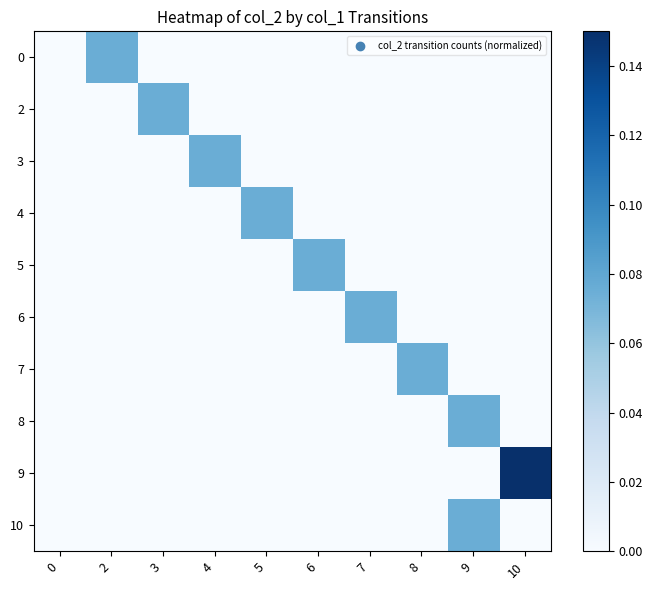

What is the total value across all series at 10?

0.1